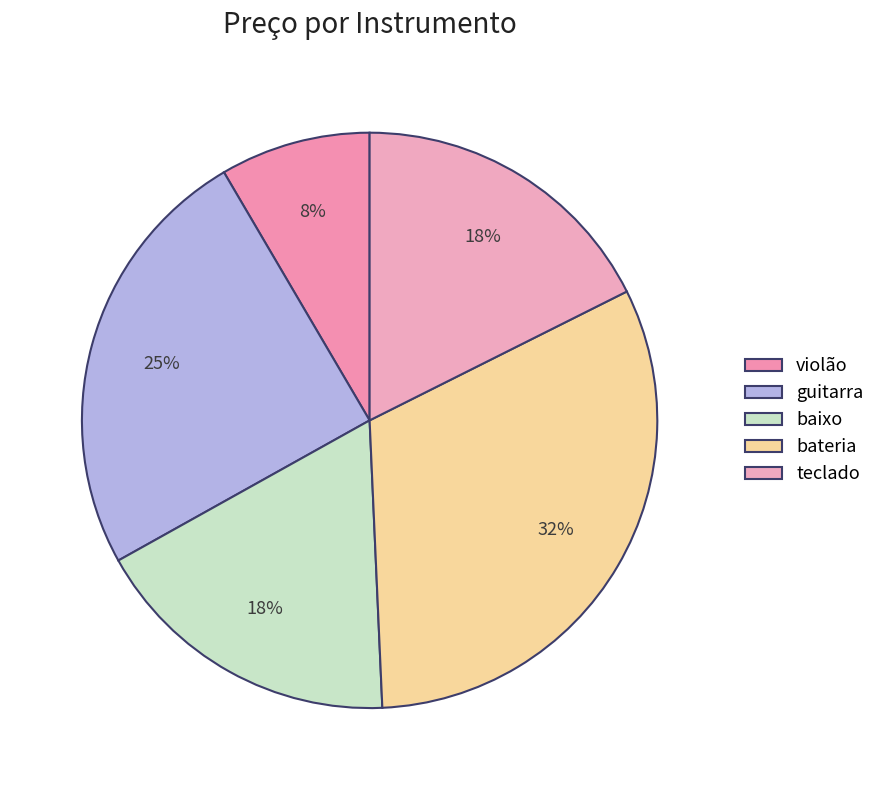

What portion of the pie excludes guitarra?

75.4%